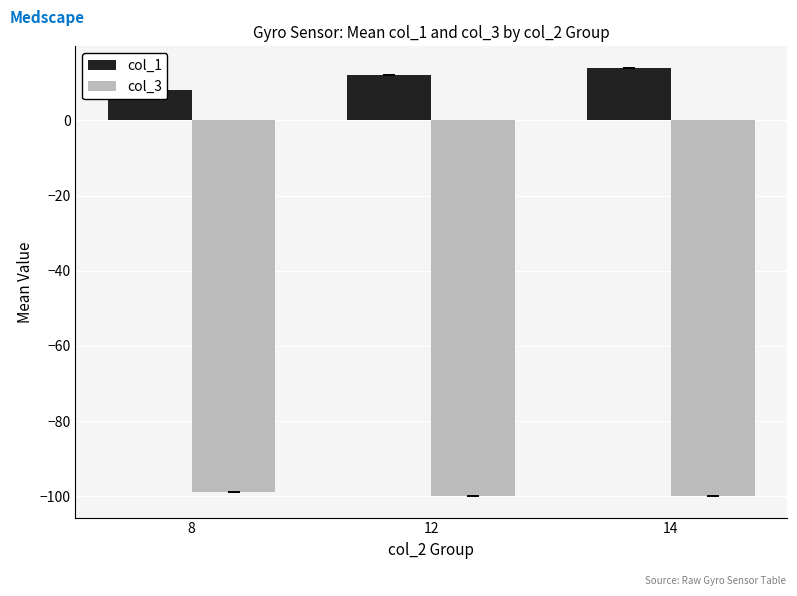

List the series in order of their peak value, highest first.

col_1, col_3